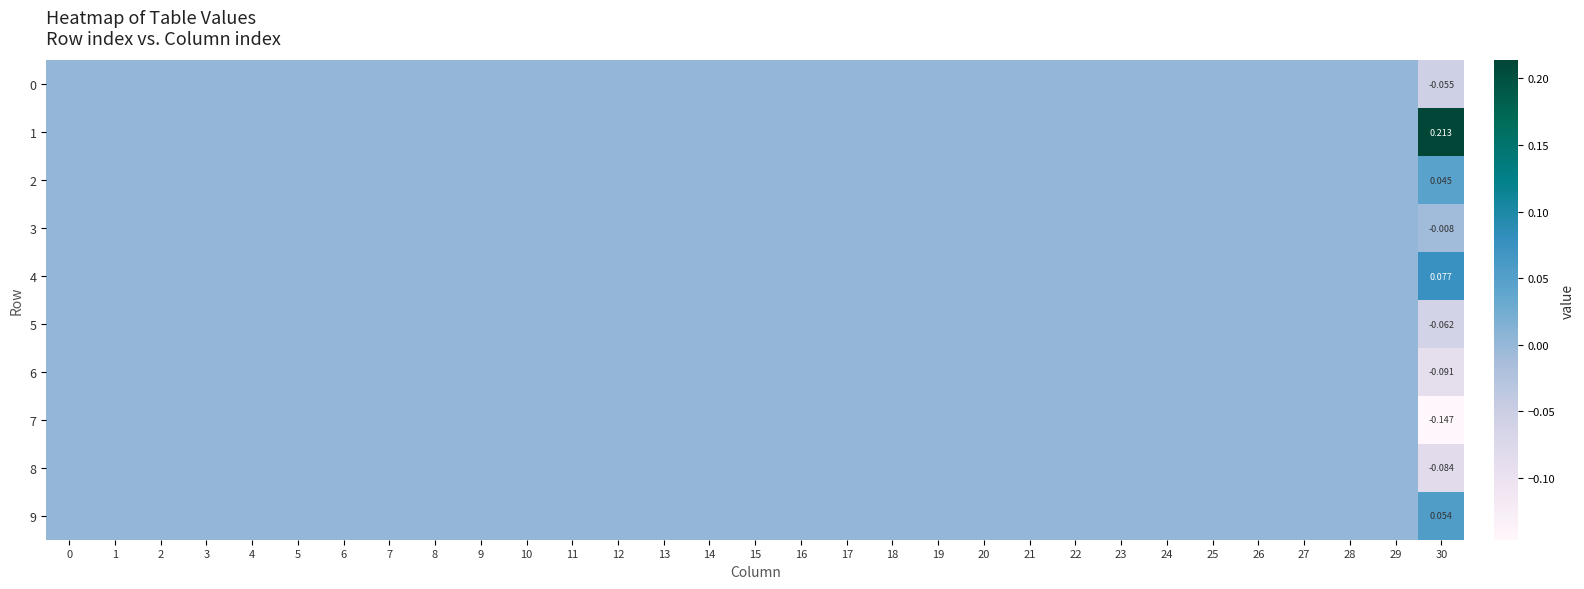

The 2 series shows 0.0 at 15. True or false?

True